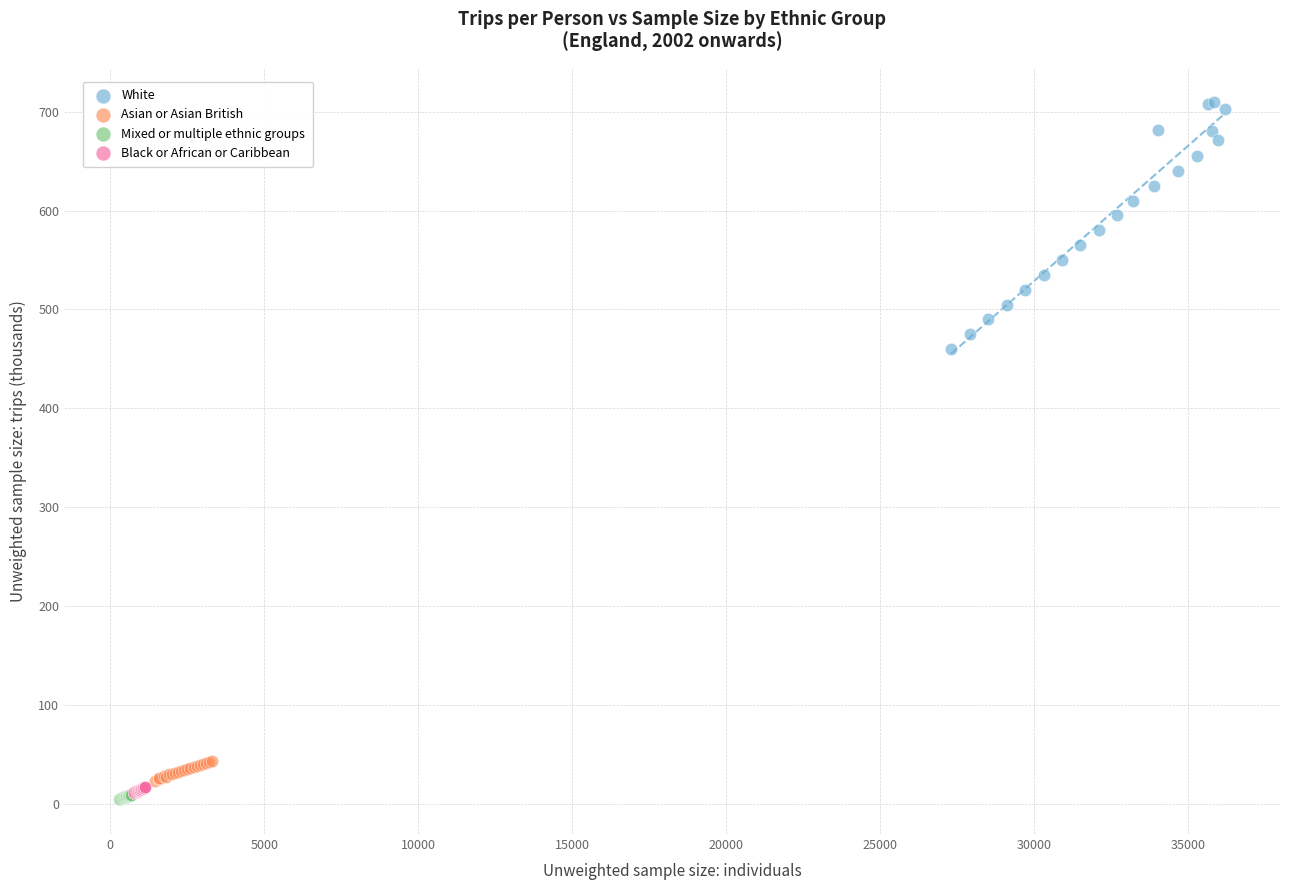

Which series reaches the minimum Y coordinate?

Mixed or multiple ethnic groups